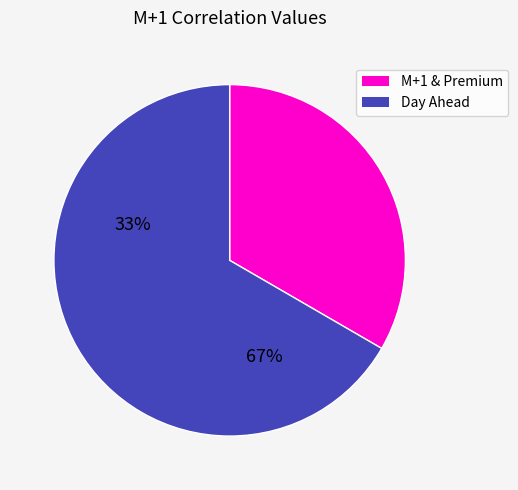

Does any single category account for the majority?

Yes